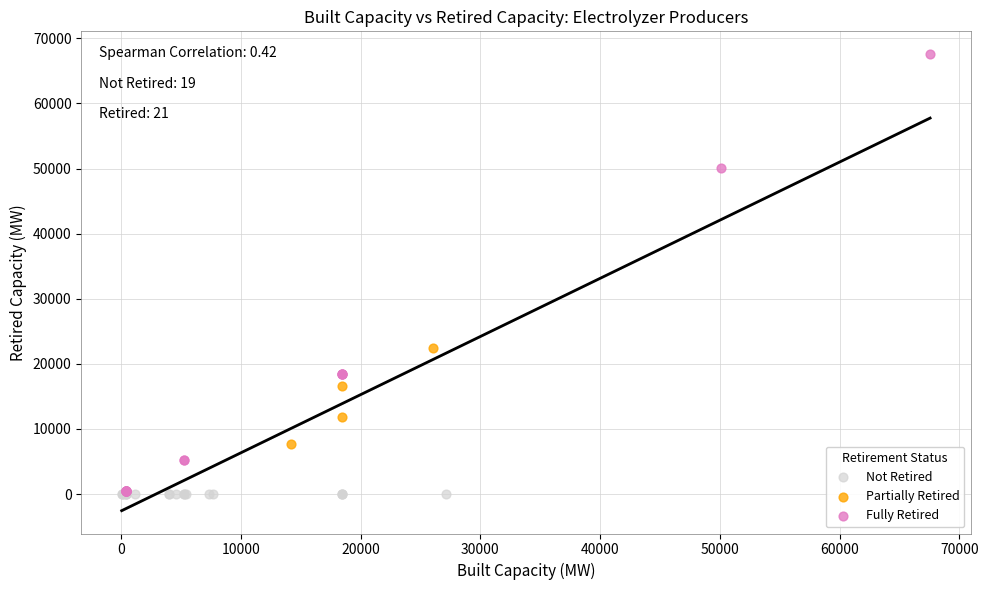

Which series contains the highest Y value?

Fully Retired